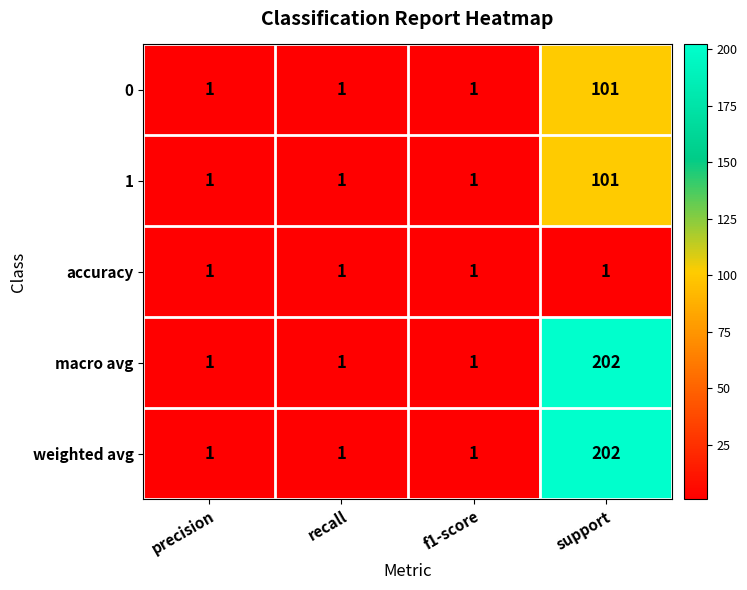

At which category does the chart reach its peak across all series?

support